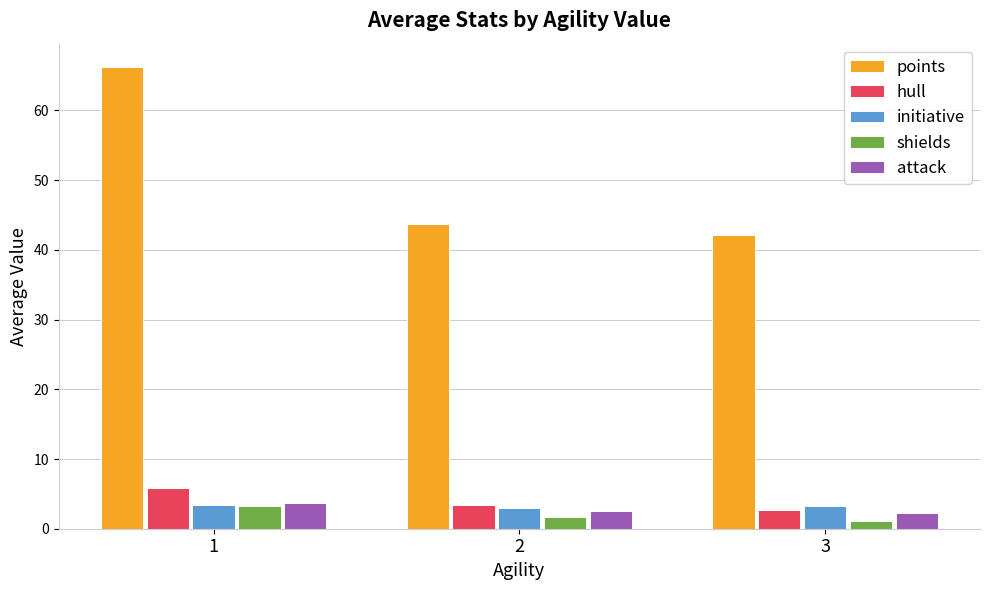

Count the initiative values in the range 3 to 4.

3